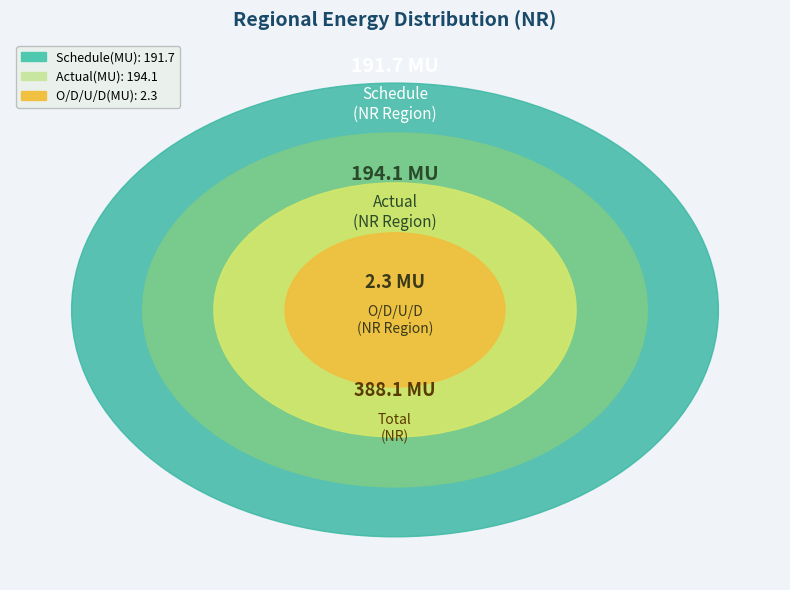

What is the largest slice in the pie chart?

Actual(MU)